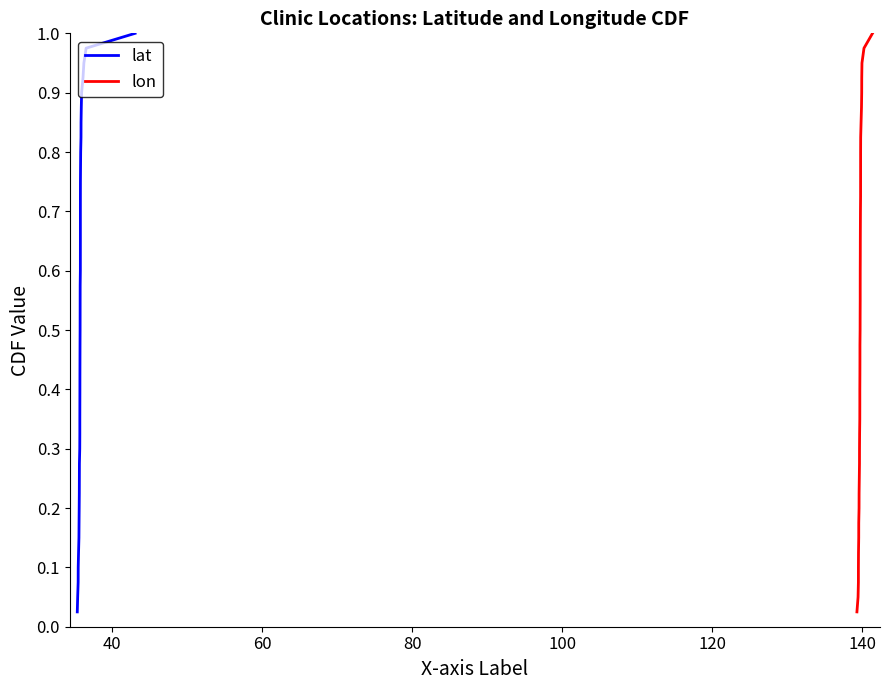

True or false: lon and lat intersect in this chart.

False